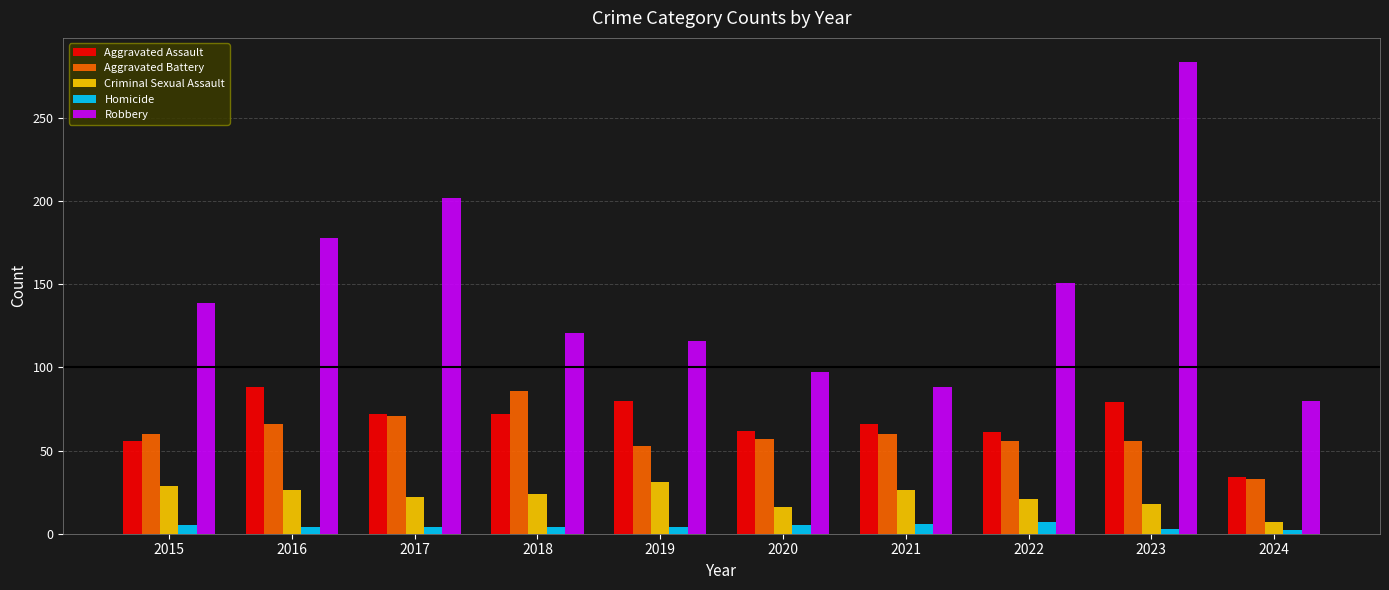

What is the lowest value of the Aggravated Assault series?

34